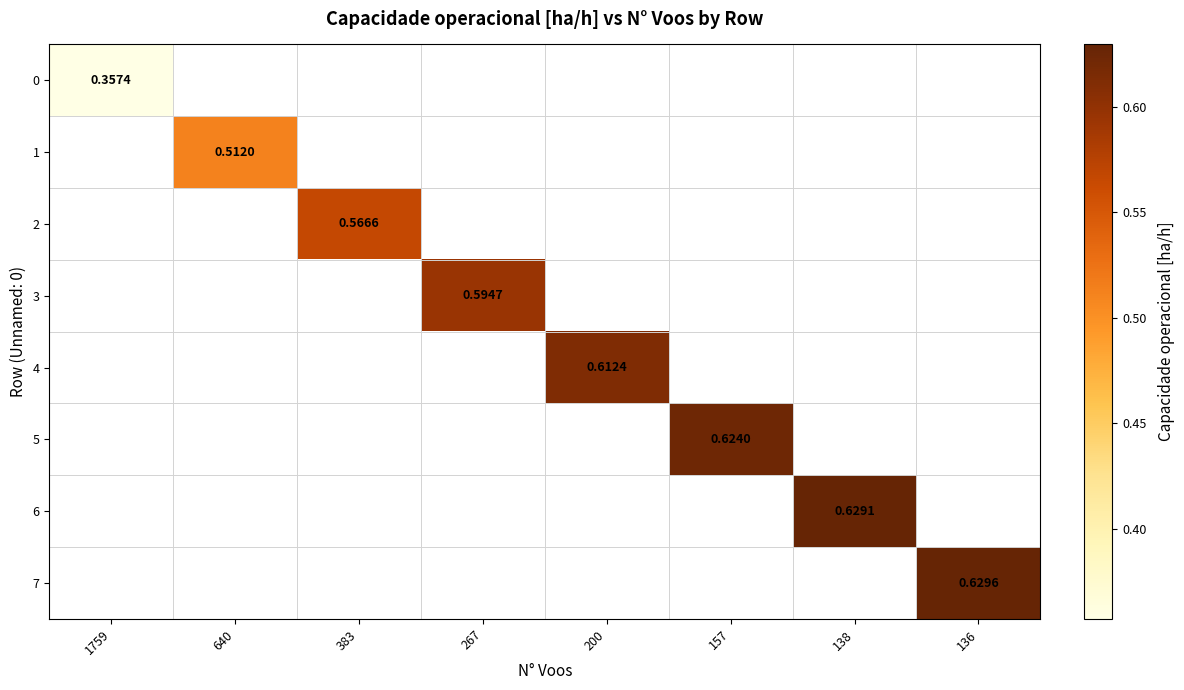

Is the value of 4 at 200 greater than the value of 1 at 640?

Yes